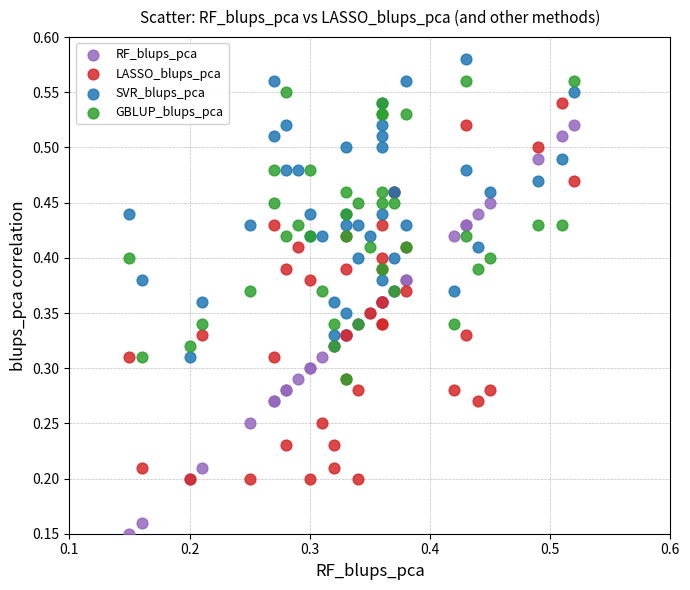

Which series reaches the minimum Y coordinate?

RF_blups_pca